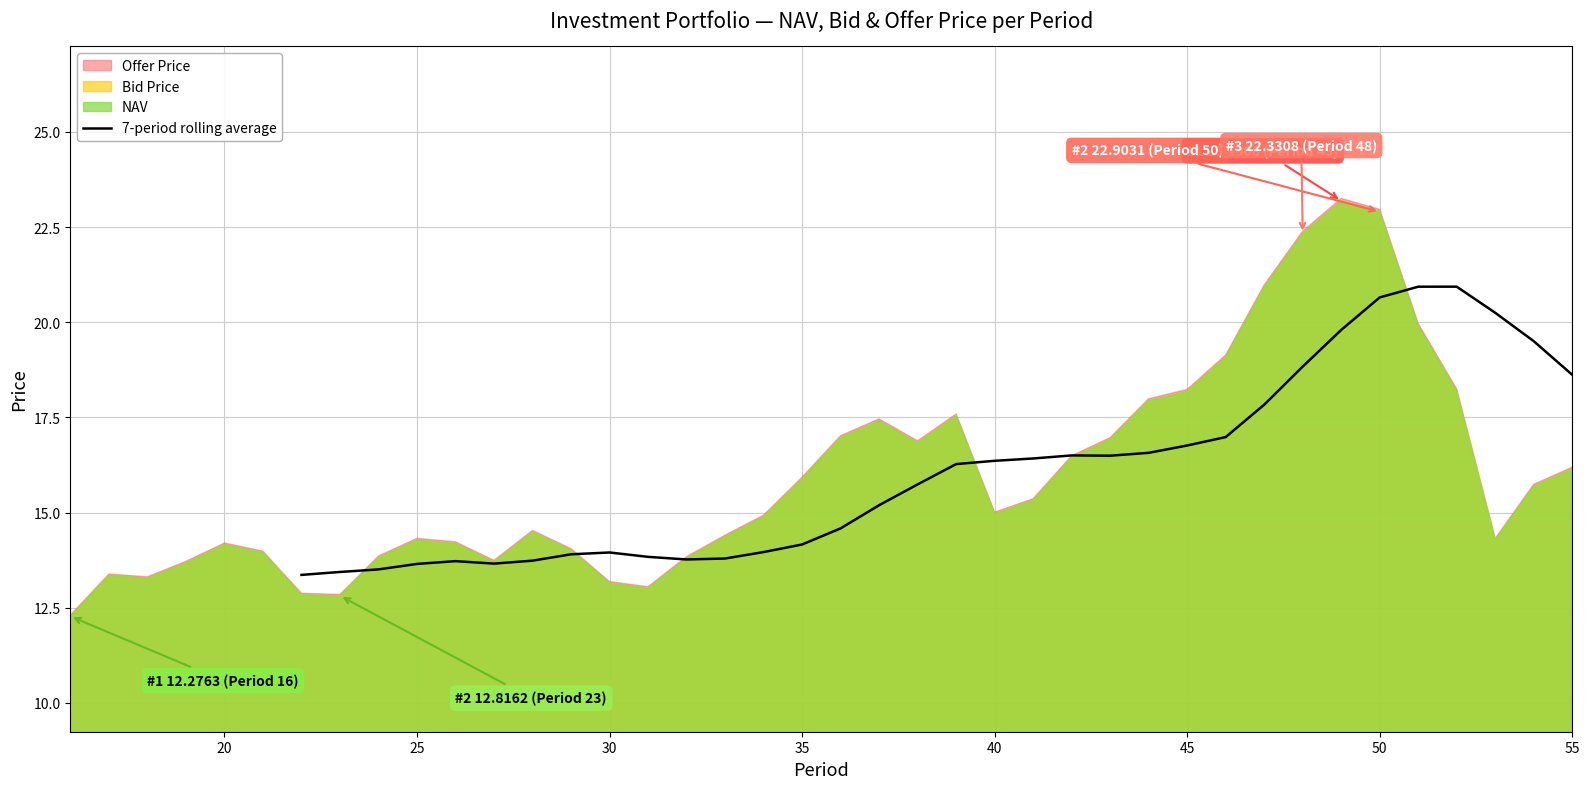

The value of 7-period rolling average at 50 is 20.7. True or false?

True